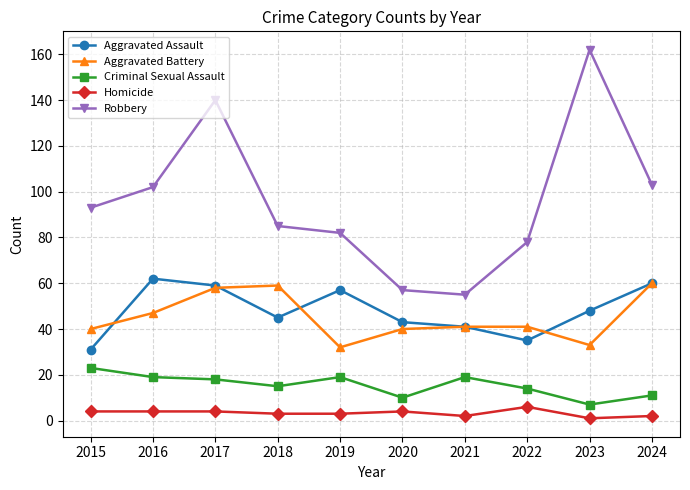

List the series in order of their peak value, highest first.

Robbery, Aggravated Assault, Aggravated Battery, Criminal Sexual Assault, Homicide